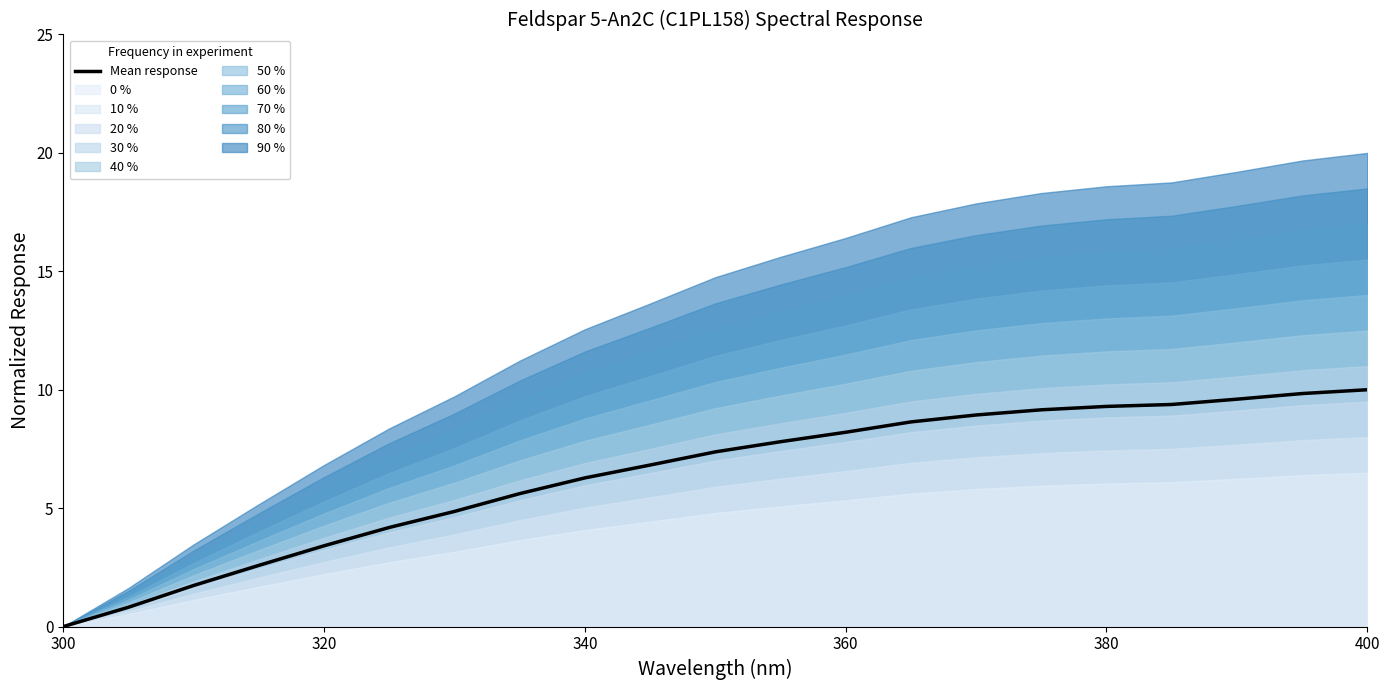

What is the highest value of the Mean response series?

10.0